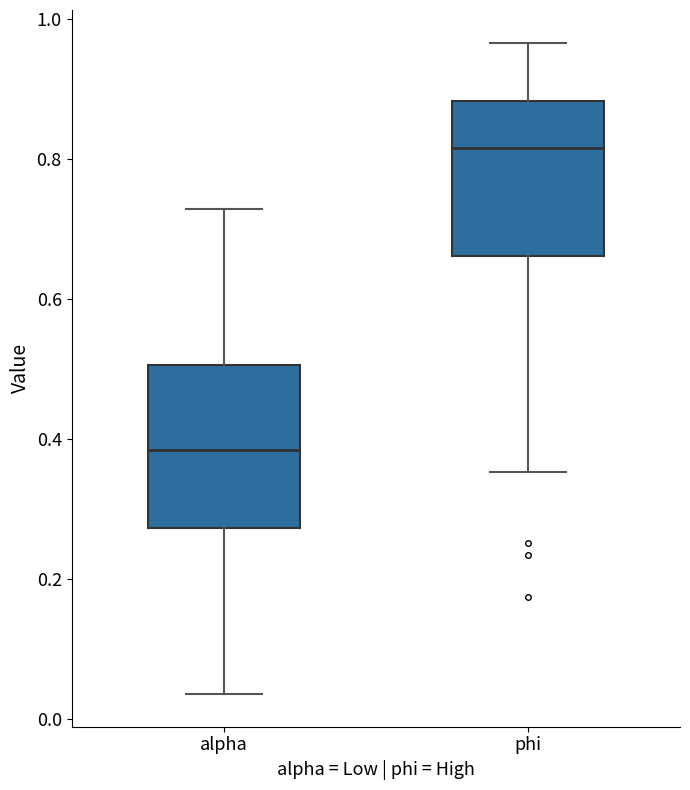

Reading left to right, read every box against the y-axis: the position of its median line, the range the box covers, and the ends of its whiskers. The values are not printed on the chart, so give them approximately, as read against the axis.

alpha: median 0.38, box 0.28 to 0.50, whiskers 0.04 to 0.72
phi: median 0.82, box 0.66 to 0.88, whiskers 0.36 to 0.96